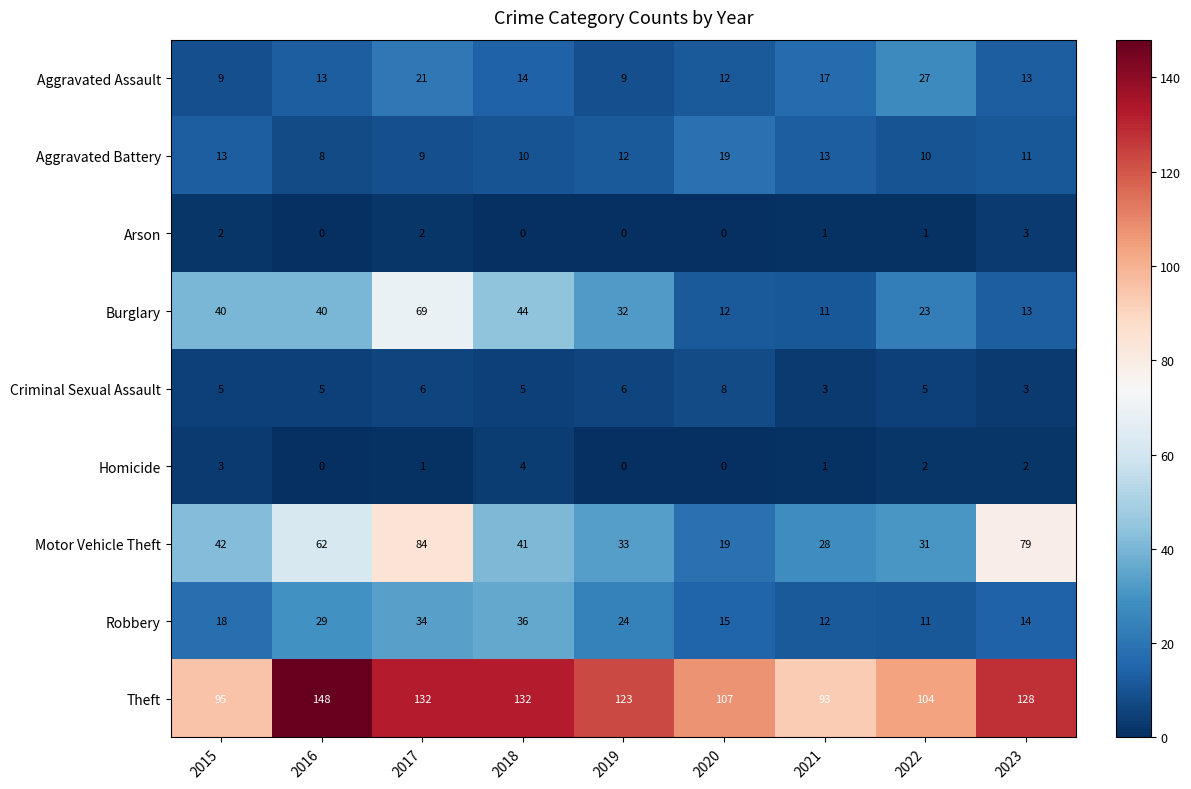

Which series has the largest total across all categories?

Theft